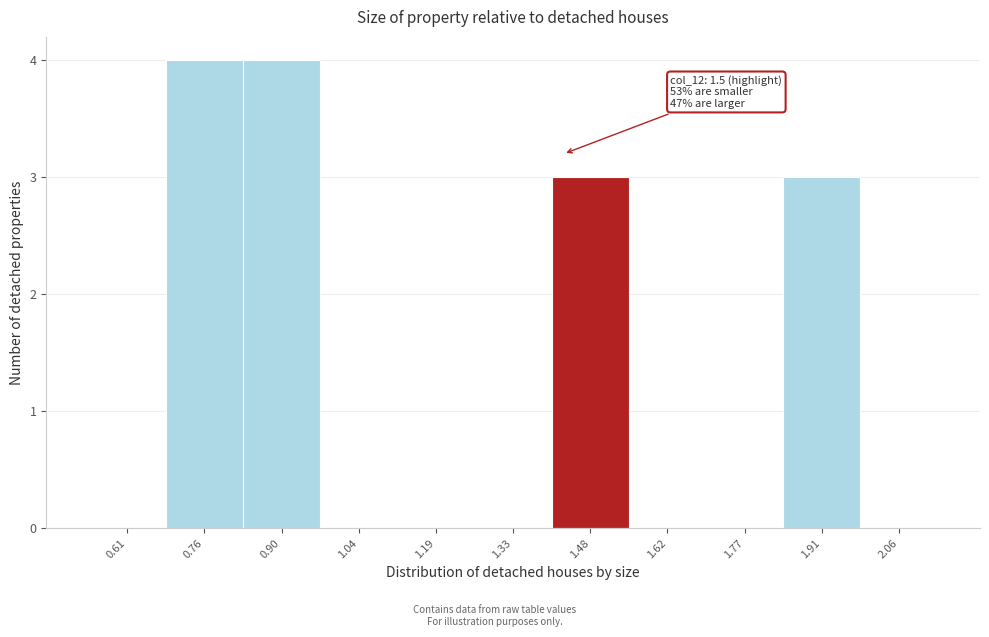

Reading left to right, extract all data points from this chart.

0.61=0	0.76=4	0.90=4	1.04=0	1.19=0	1.33=0	1.48=3	1.62=0	1.77=0	1.91=3	2.06=0